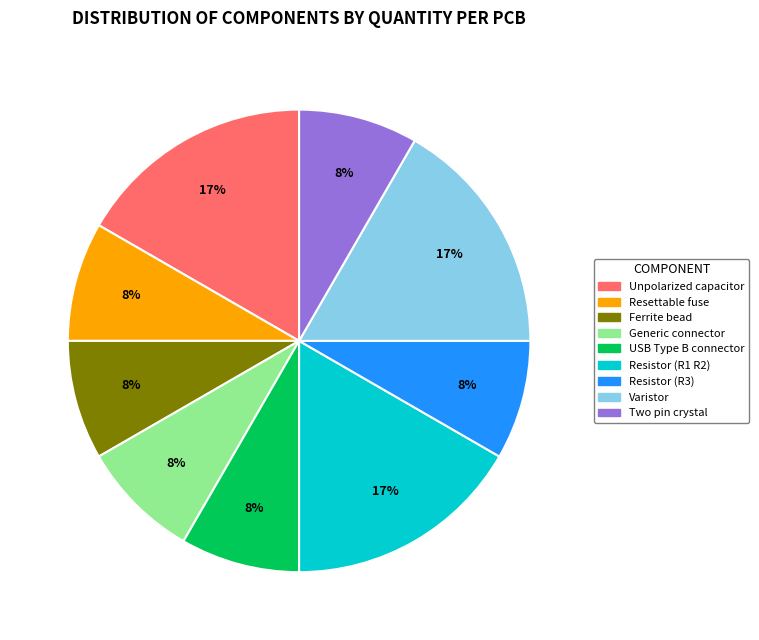

To the nearest percent, what is the average slice percentage?

11%